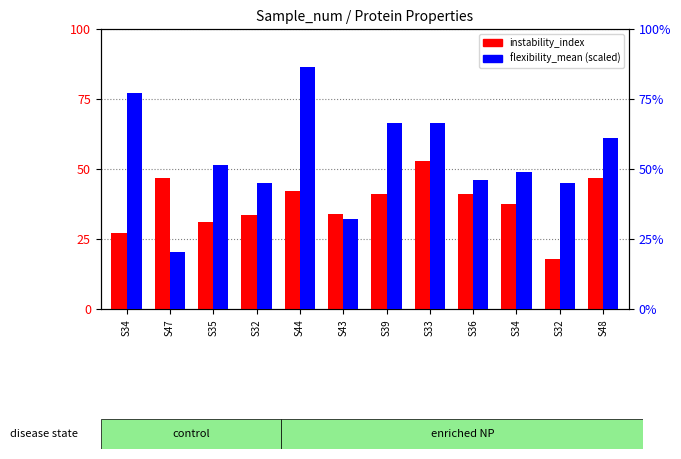

Reading left to right, extract all data points from this chart.

instability_index: S34=27.2	S47=46.6	S35=31.0	S32=33.6	S44=42.1	S43=33.8	S39=41.1	S33=53.0	S36=41.2	S34=37.6	S32=17.7	S48=46.6
flexibility_mean: S34=77.0	S47=20.5	S35=51.5	S32=45.0	S44=86.5	S43=32.0	S39=66.5	S33=66.5	S36=46.0	S34=49.0	S32=45.0	S48=61.0